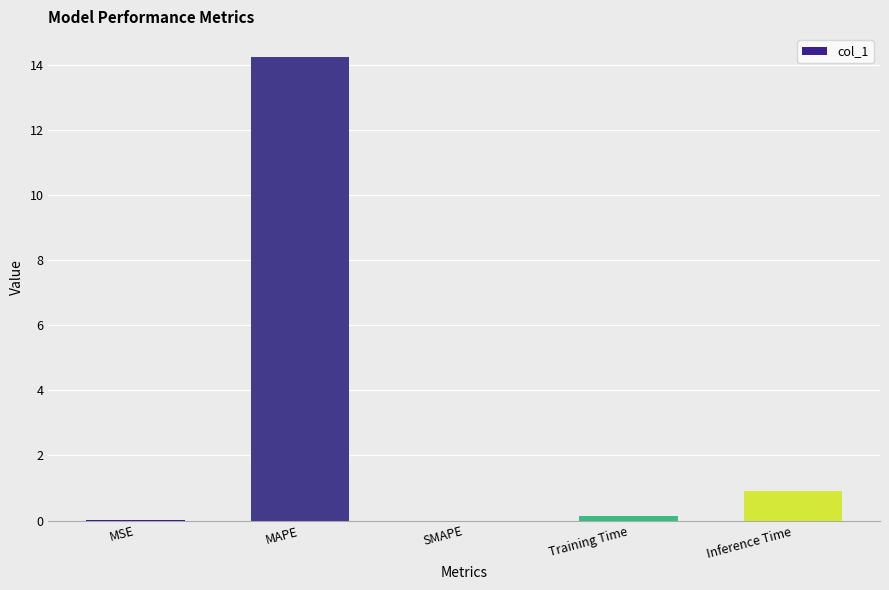

Which label corresponds to the largest value in the chart?

MAPE